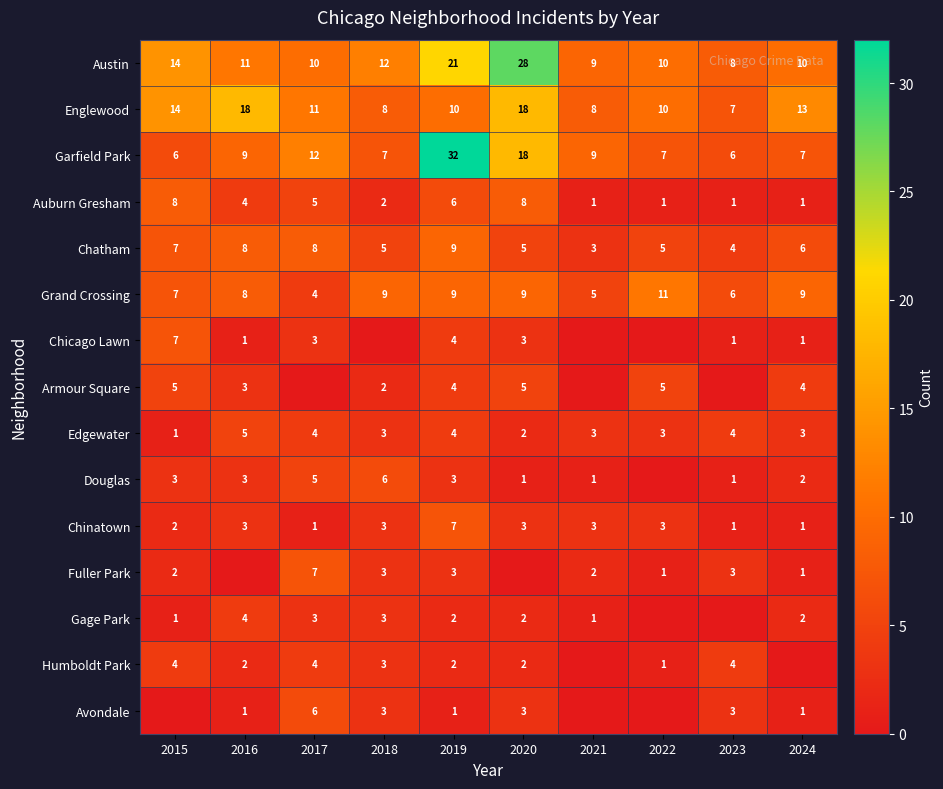

Is the value of Englewood at 2019 greater than the value of Edgewater at 2019?

Yes